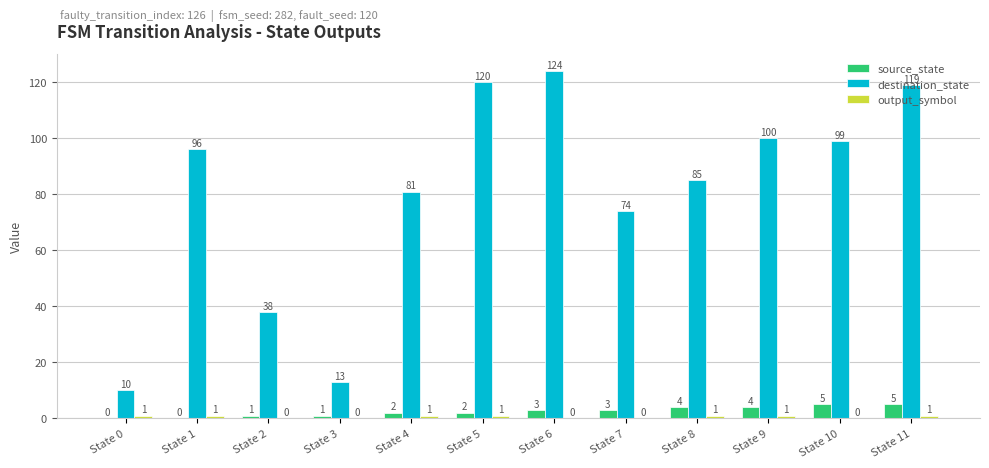

Between State 3 and State 10, which series saw the biggest shift?

destination_state